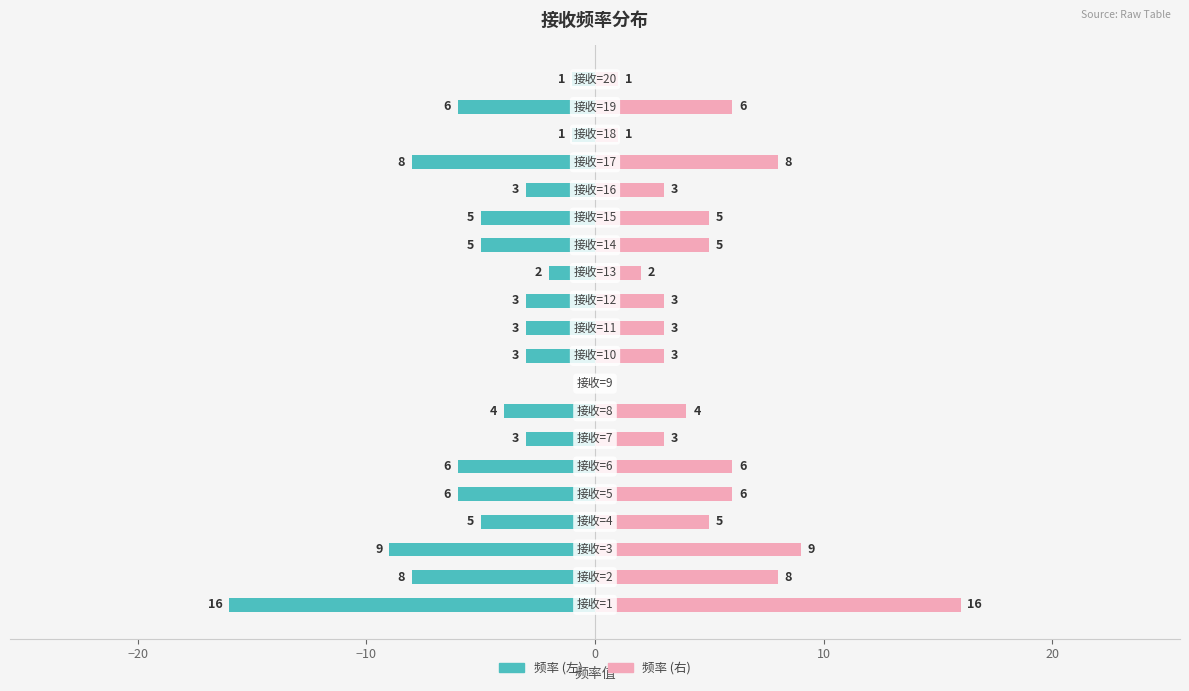

How many bars are there in total?

40